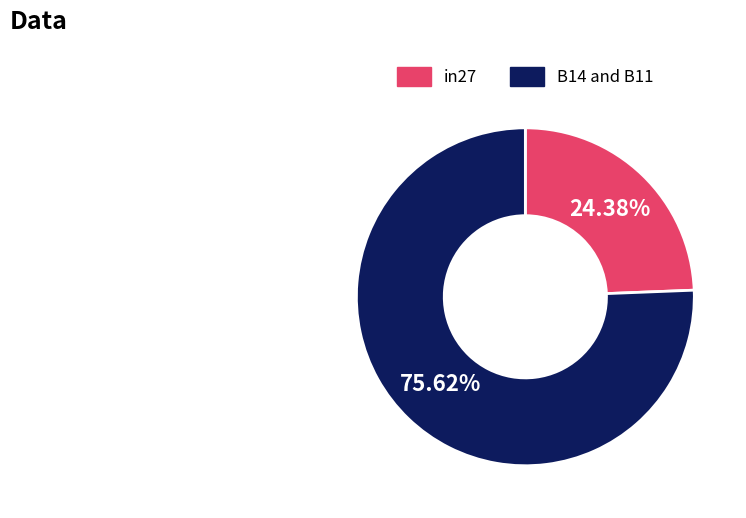

How many segments does this pie chart have?

2